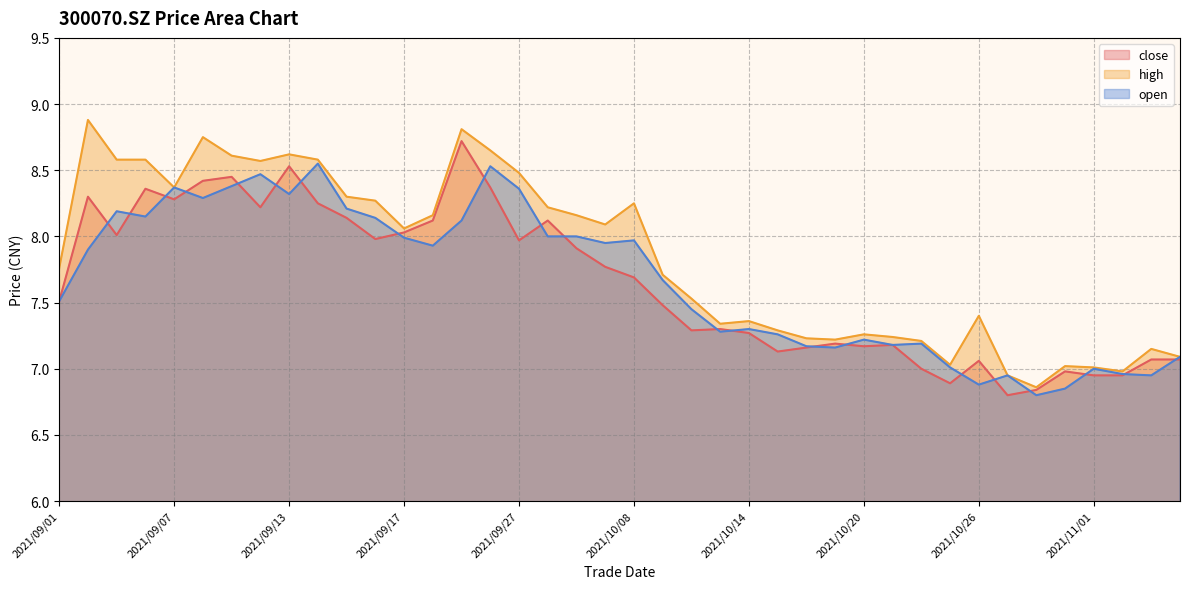

Count the number of data series in this chart.

3